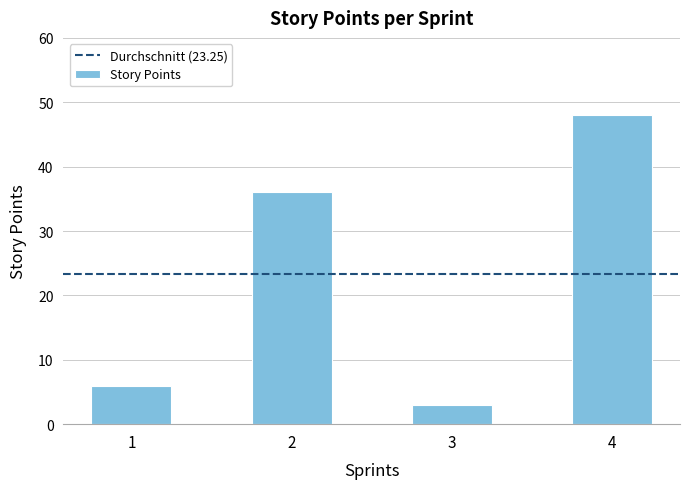

The chart shows a value of 3 at 3. True or false?

True